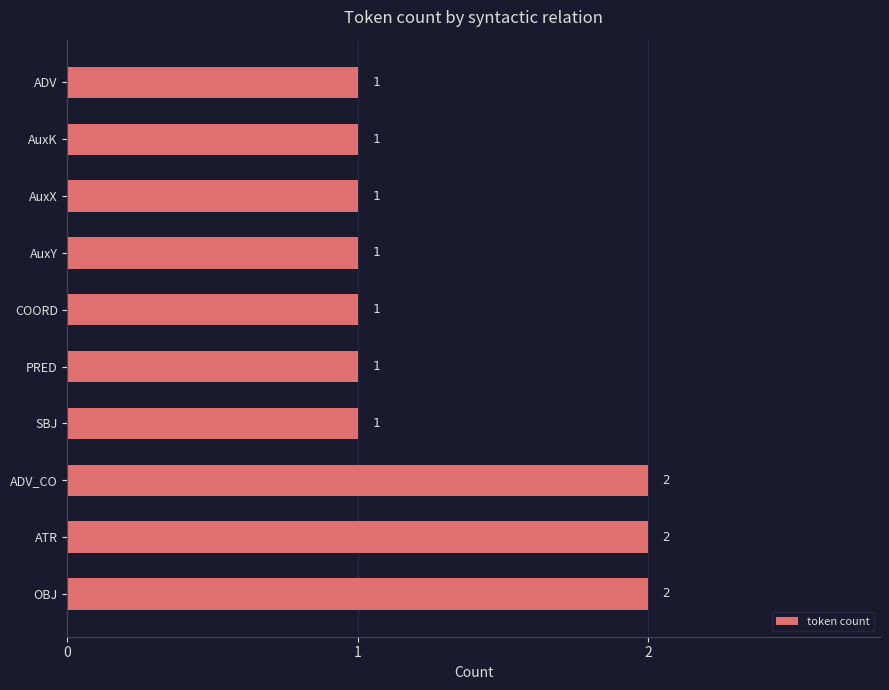

Approximately how many times larger is the value at ATR compared to AuxY?

2.0